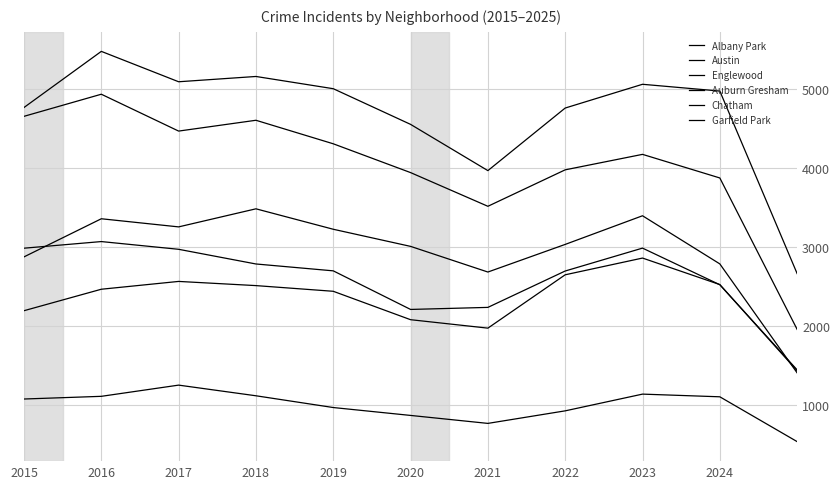

Does the chart display data point markers on the line(s)?

No